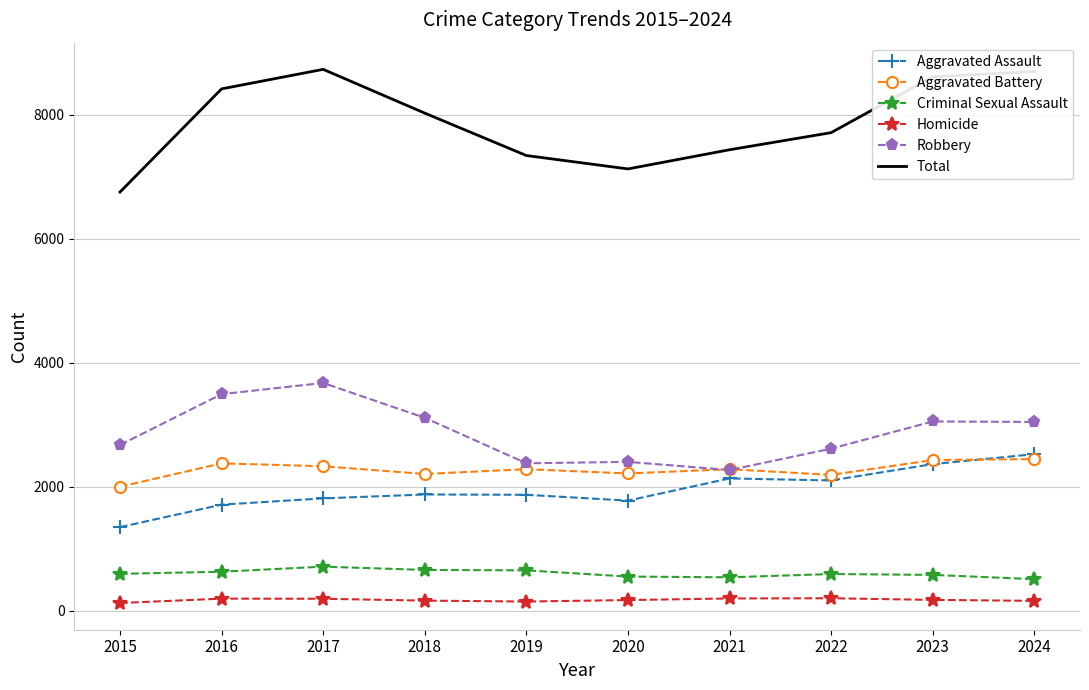

Is the value of Robbery at 2024 greater than the value of Homicide at 2016?

Yes